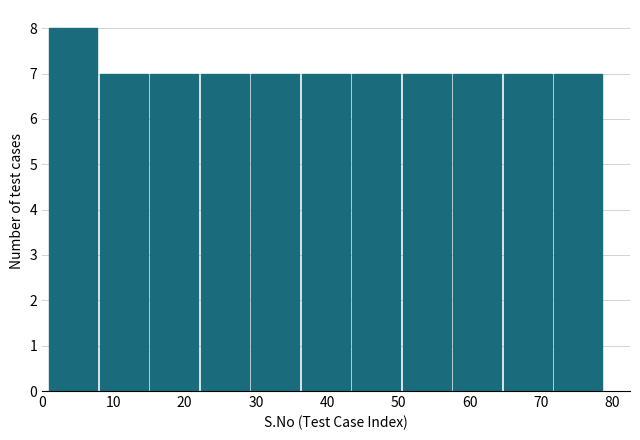

Reading left to right, transcribe this chart: for each bar, give the range it covers on the x-axis and its height. Neither the bar edges nor the heights are printed on the chart, so give them approximately, as read against the axes.

1 to 8: 8
8 to 15: 7
15 to 22: 7
22 to 29: 7
29 to 36: 7
36 to 44: 7
44 to 51: 7
51 to 58: 7
58 to 65: 7
65 to 72: 7
72 to 79: 7